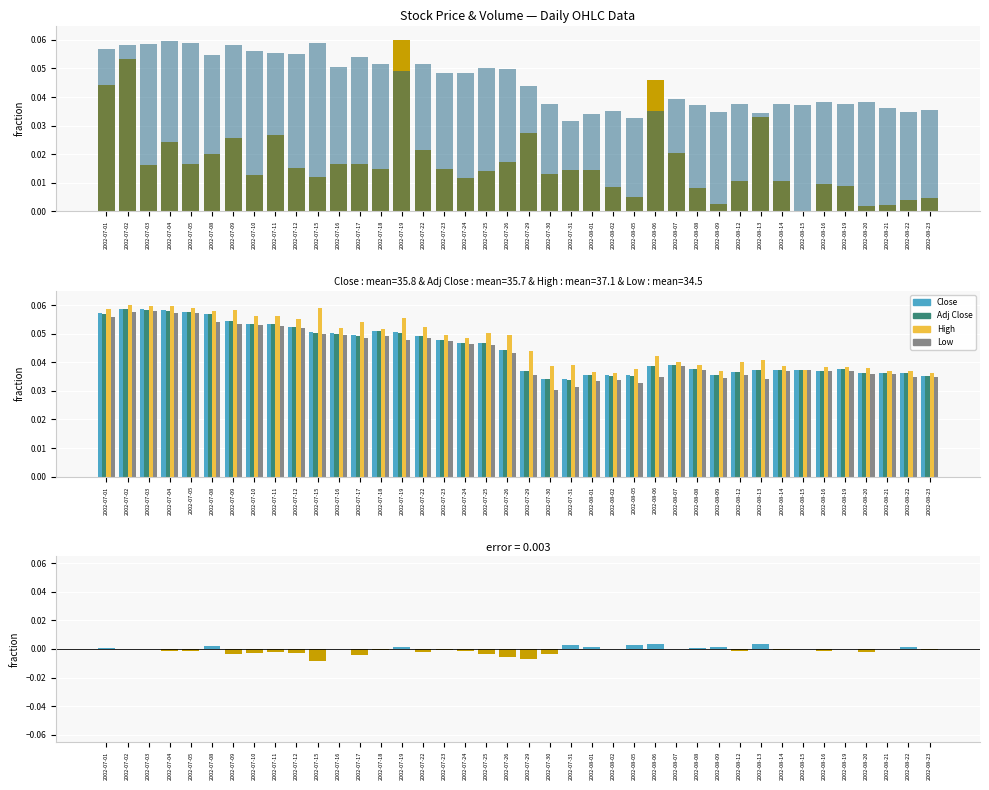

Which series has the largest total across all categories?

High